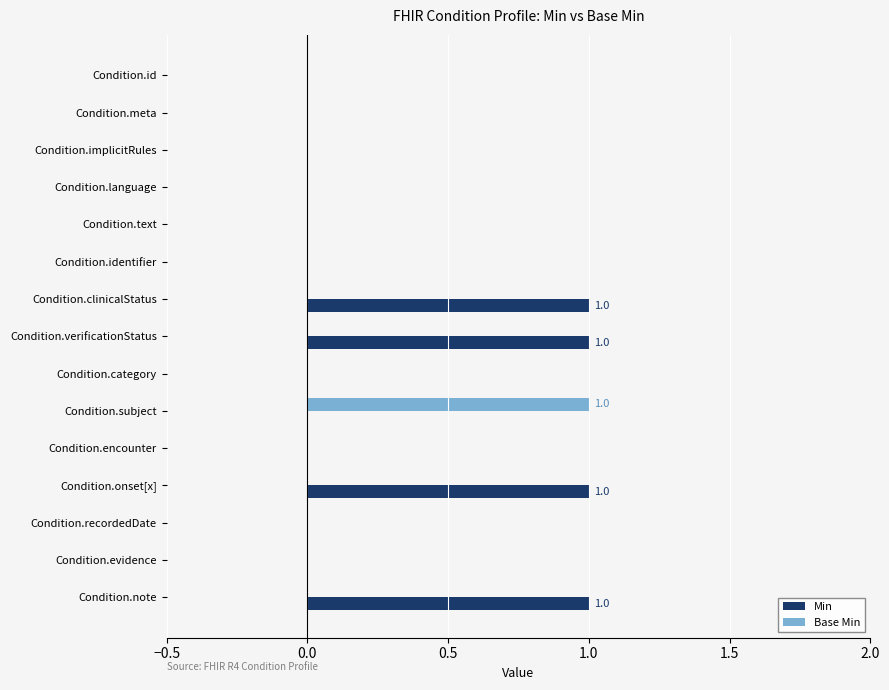

Between Condition.id and Condition.verificationStatus, which series saw the biggest shift?

Min